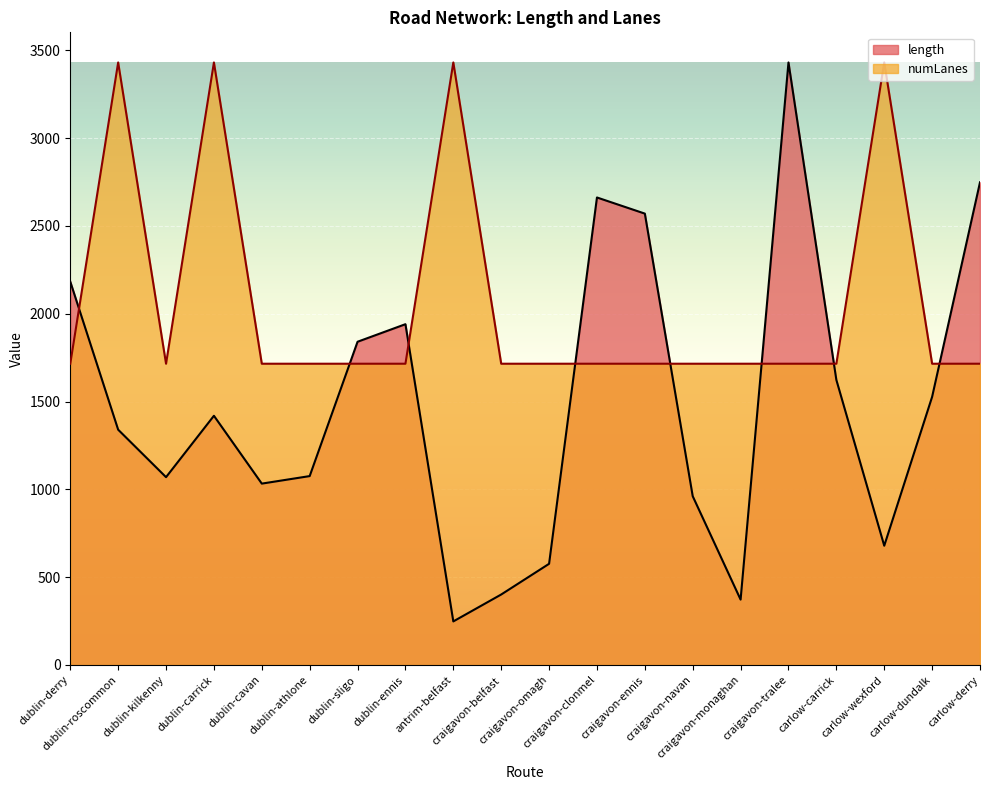

What is the sum of the length values at dublin-kilkenny and carlow-carrick?

2693.0